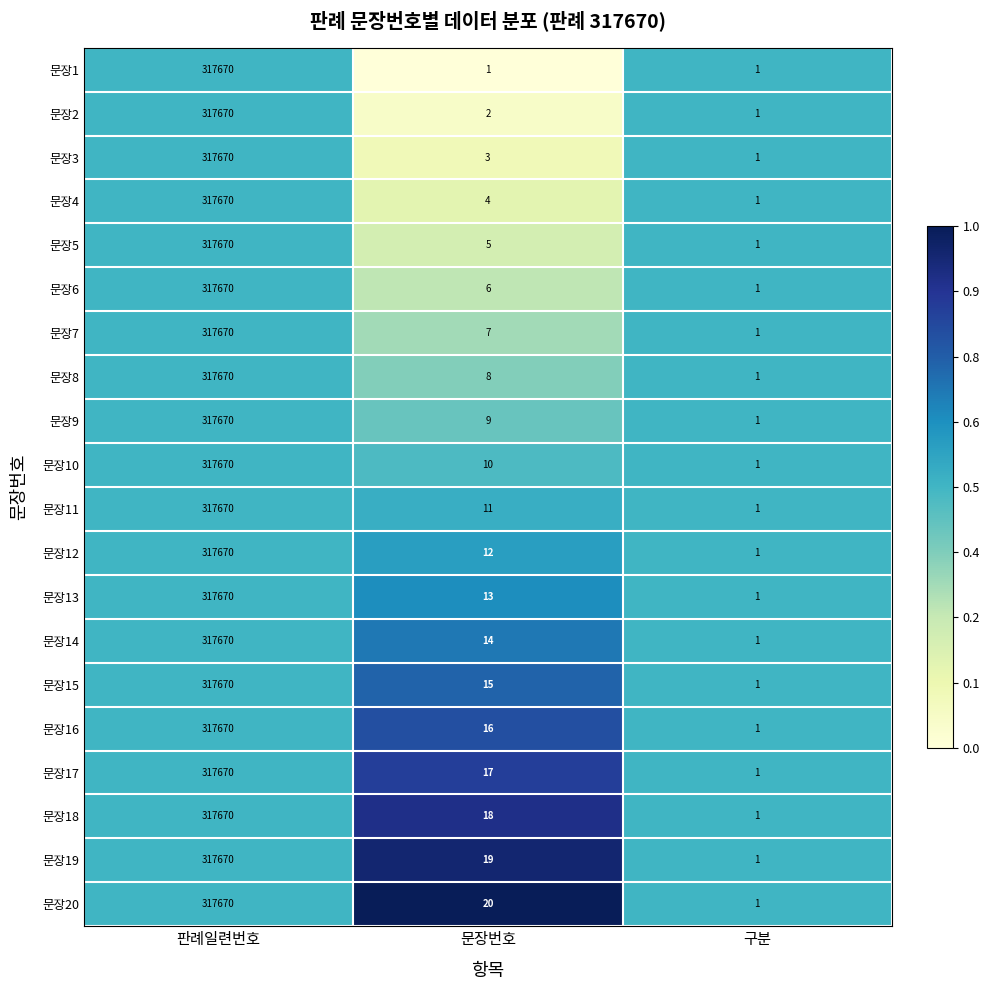

What is the difference between the maximum and minimum values in the 문장12 series?

317669